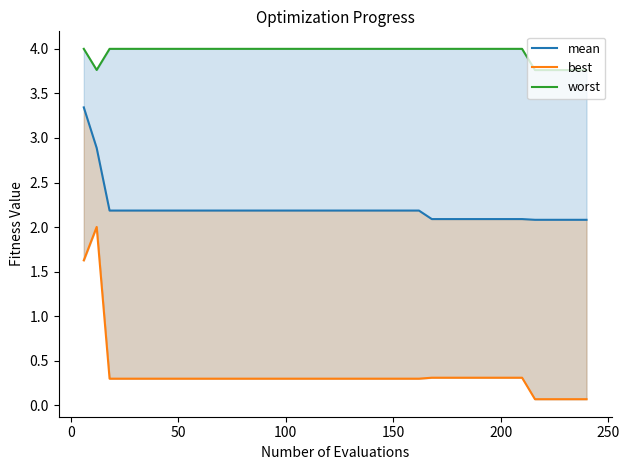

True or false: best has more than 1 interior local peaks.

False